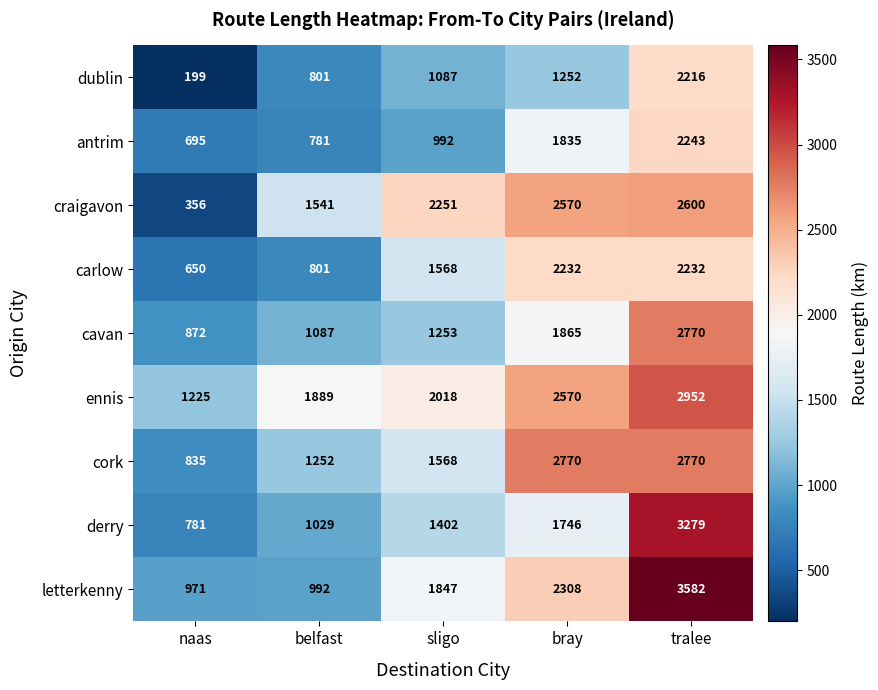

What is the difference between the maximum and second lowest values in the carlow series?

1431